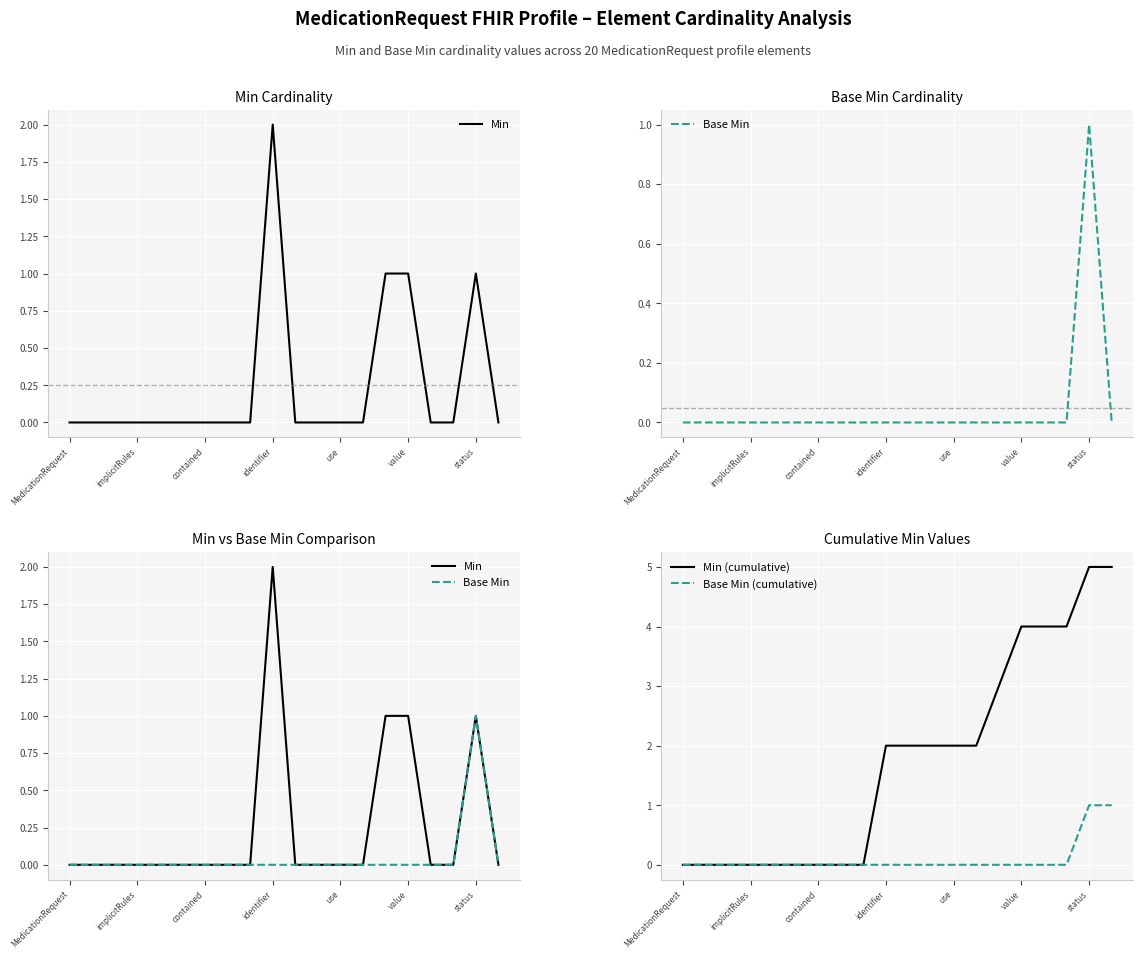

Is it true that Min (cumulative) equals -3 at implicitRules?

False